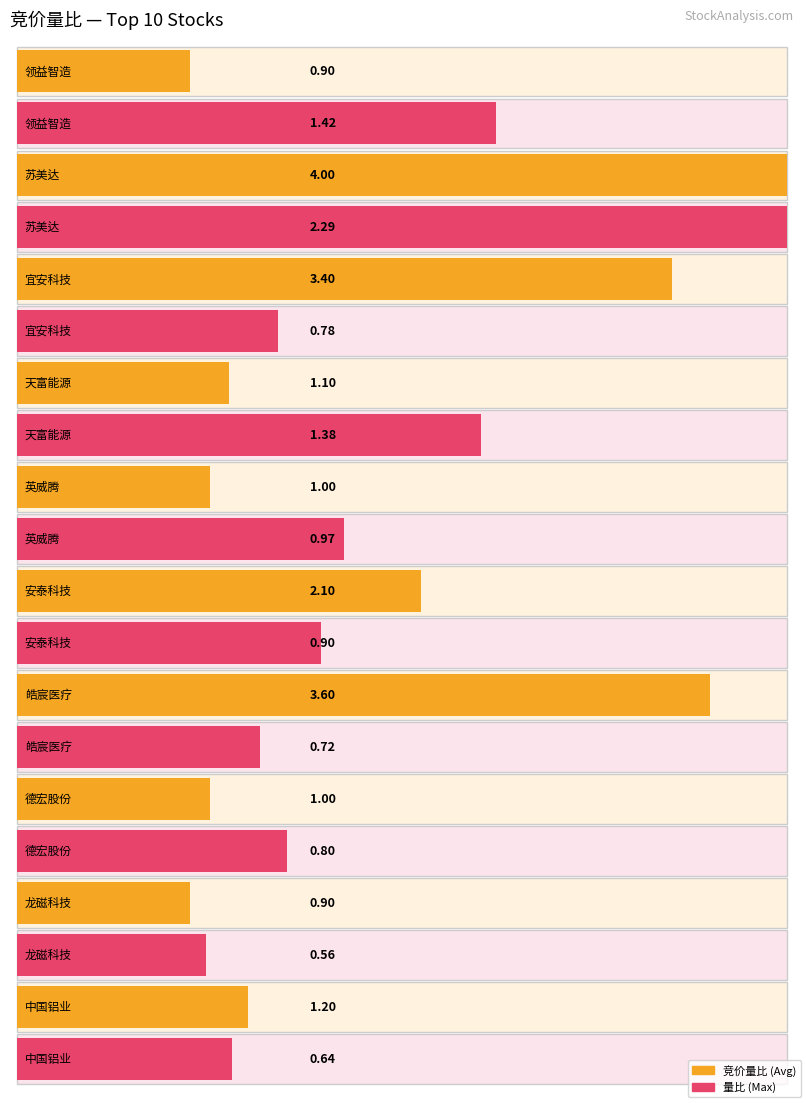

Rank the series by their maximum value, from lowest to highest.

Maximum utilization, Average utilization